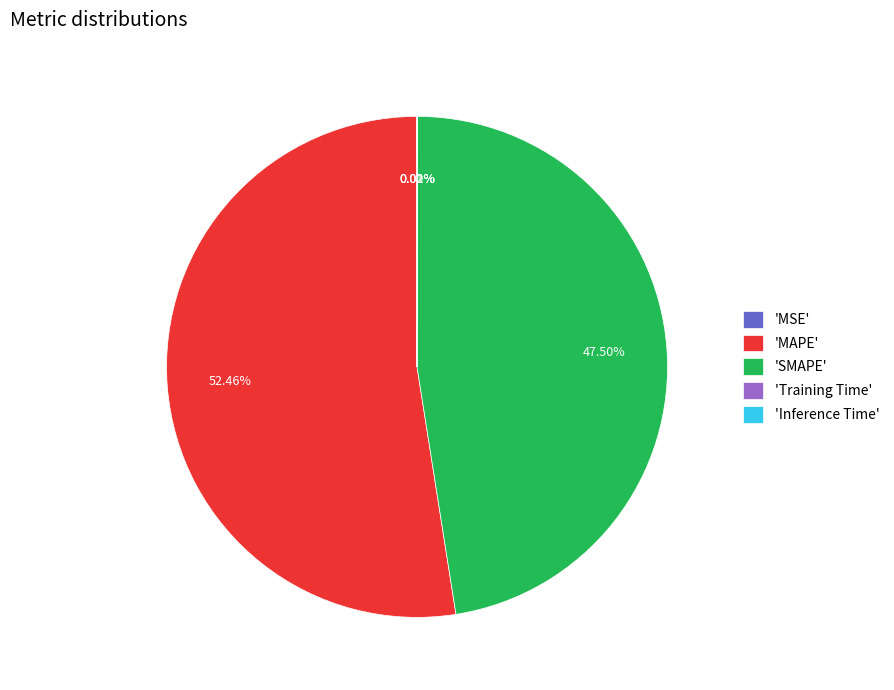

To the nearest percent, what is the average slice percentage?

20%